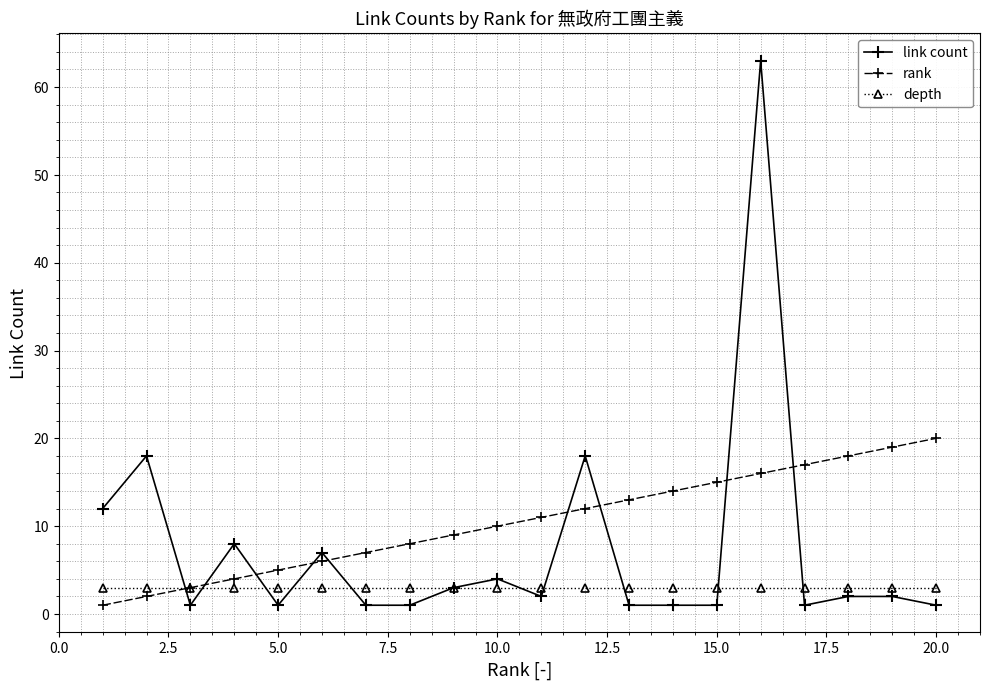

Which series has the widest spread of values?

link count